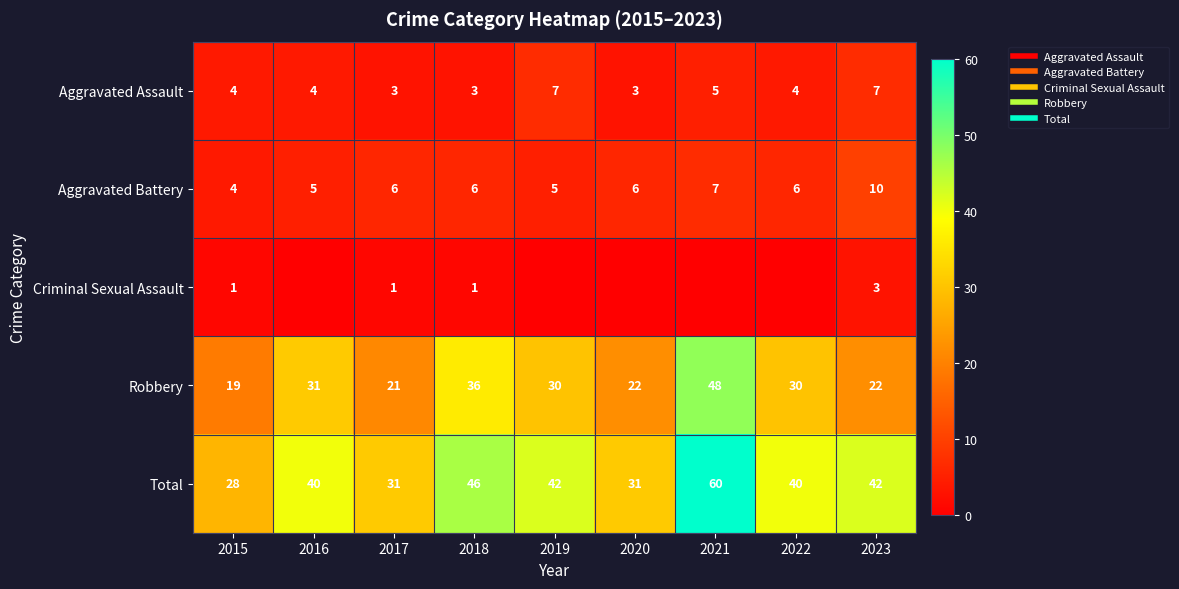

Which series has the largest range (max minus min)?

Total